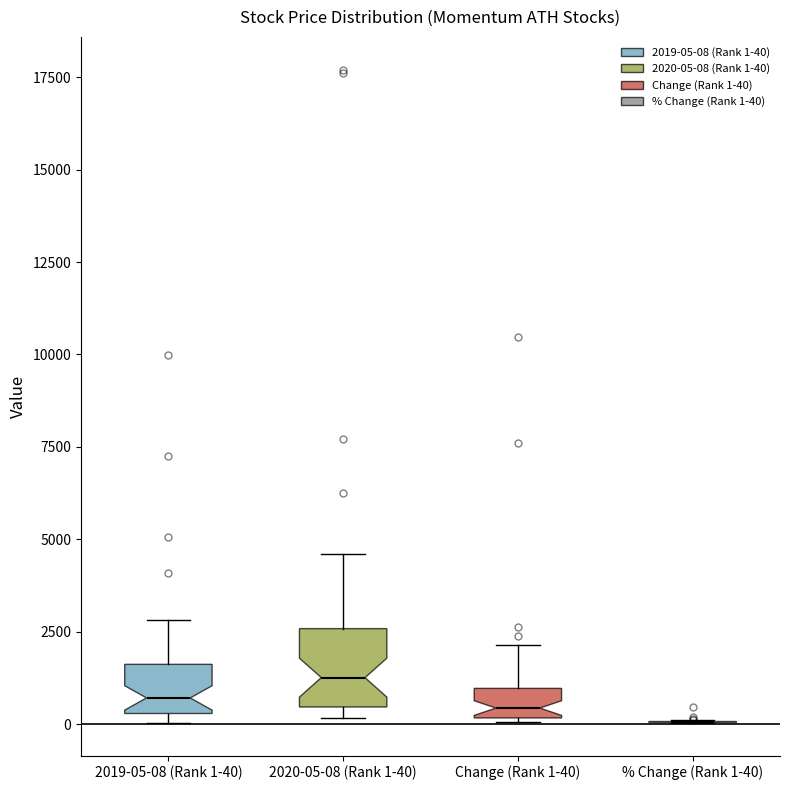

Where does the upper whisker of the box for 2019-05-08 (Rank 1-40) end on the y-axis? The values are not printed on the chart, so give them approximately, as read against the axis.

3000